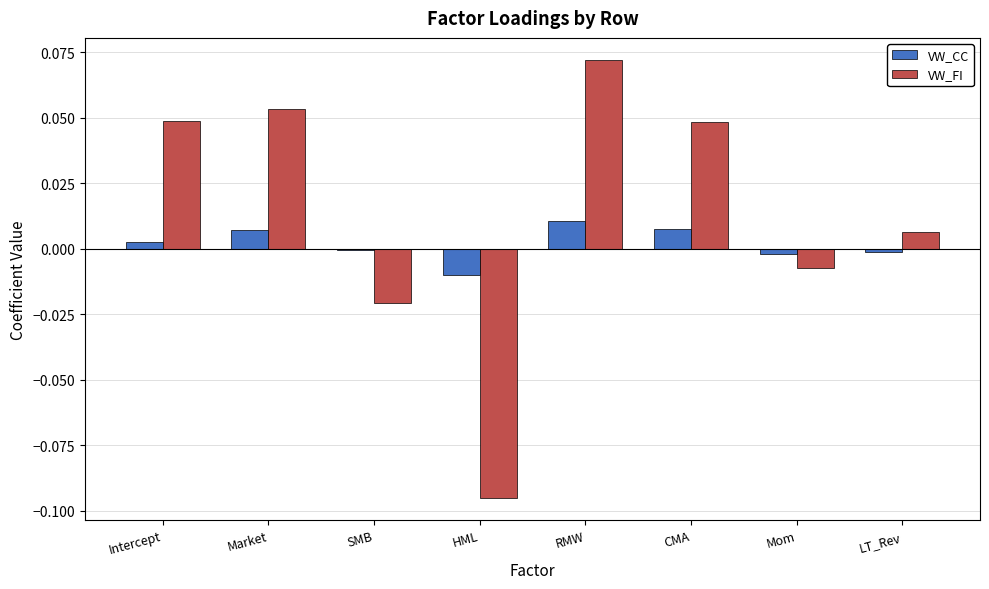

Which series has the largest total across all categories?

VW_FI